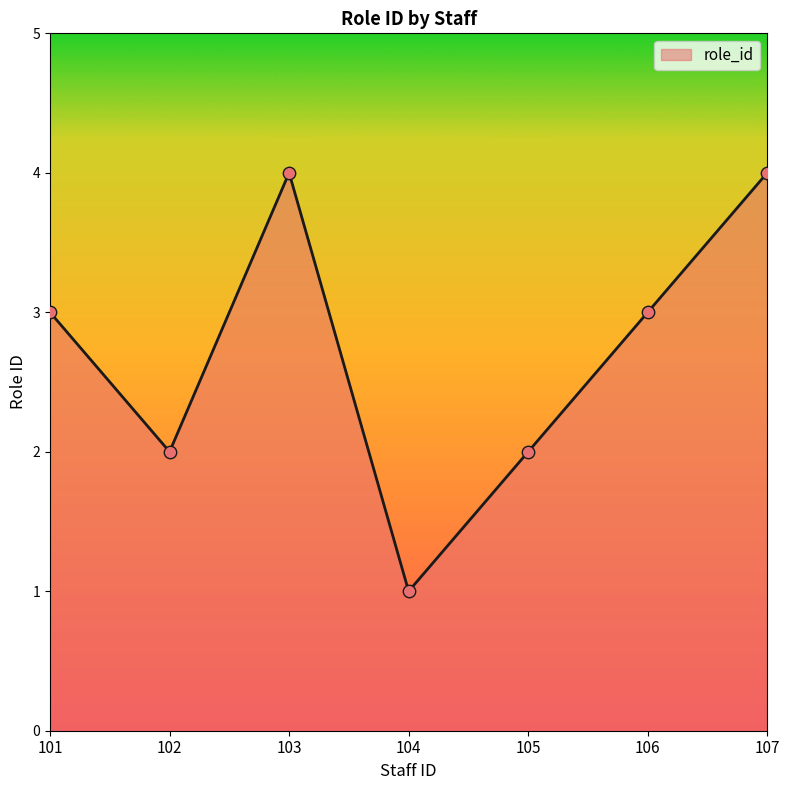

What is the change in value from 103 to 104?

-3